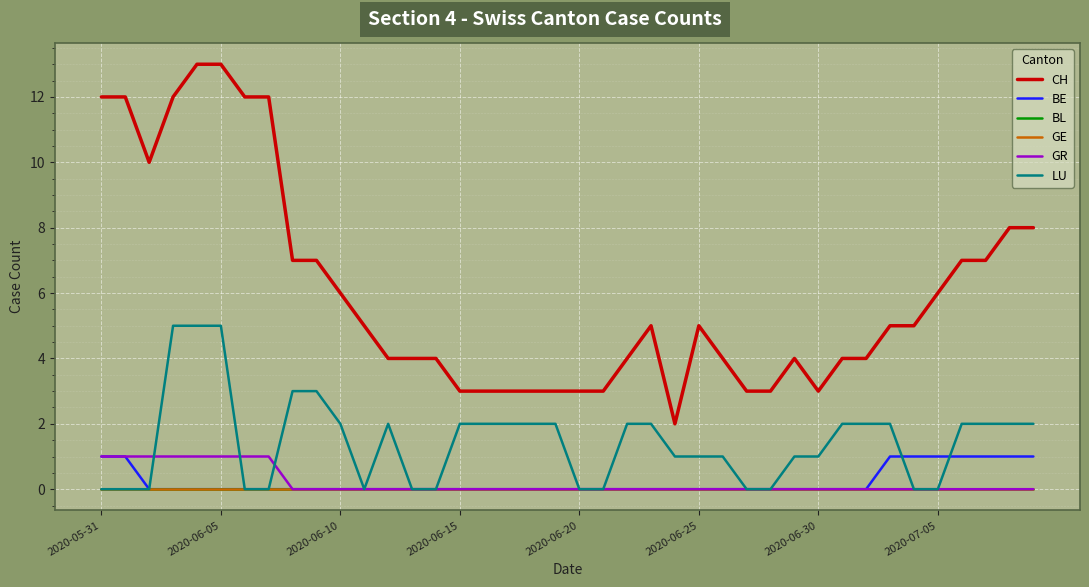

Is this an area chart (filled region under the line)?

No